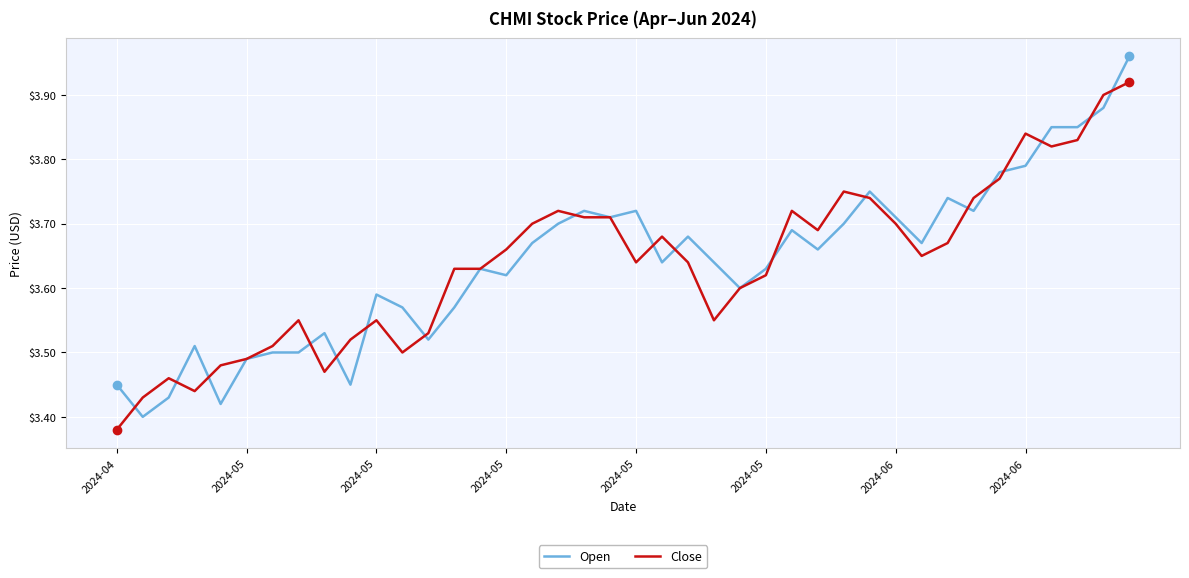

Which series has the largest range (max minus min)?

Open